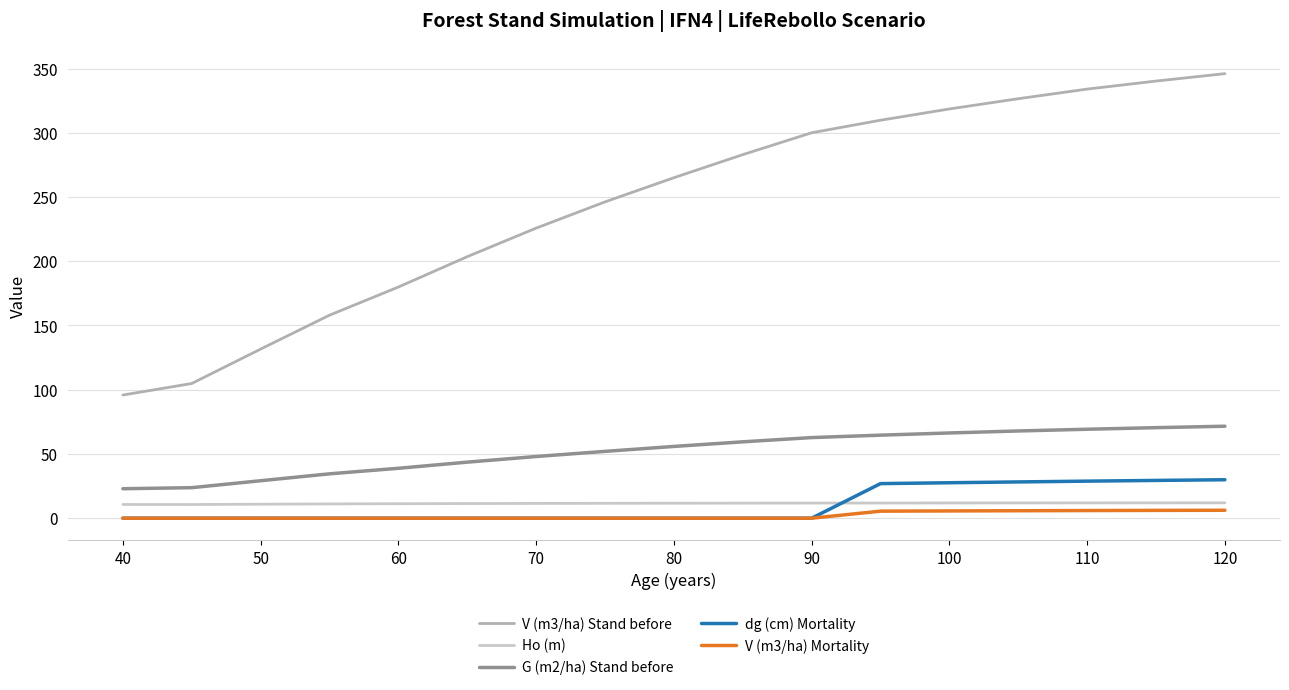

Which series has the largest range (max minus min)?

V (m3/ha) Stand before